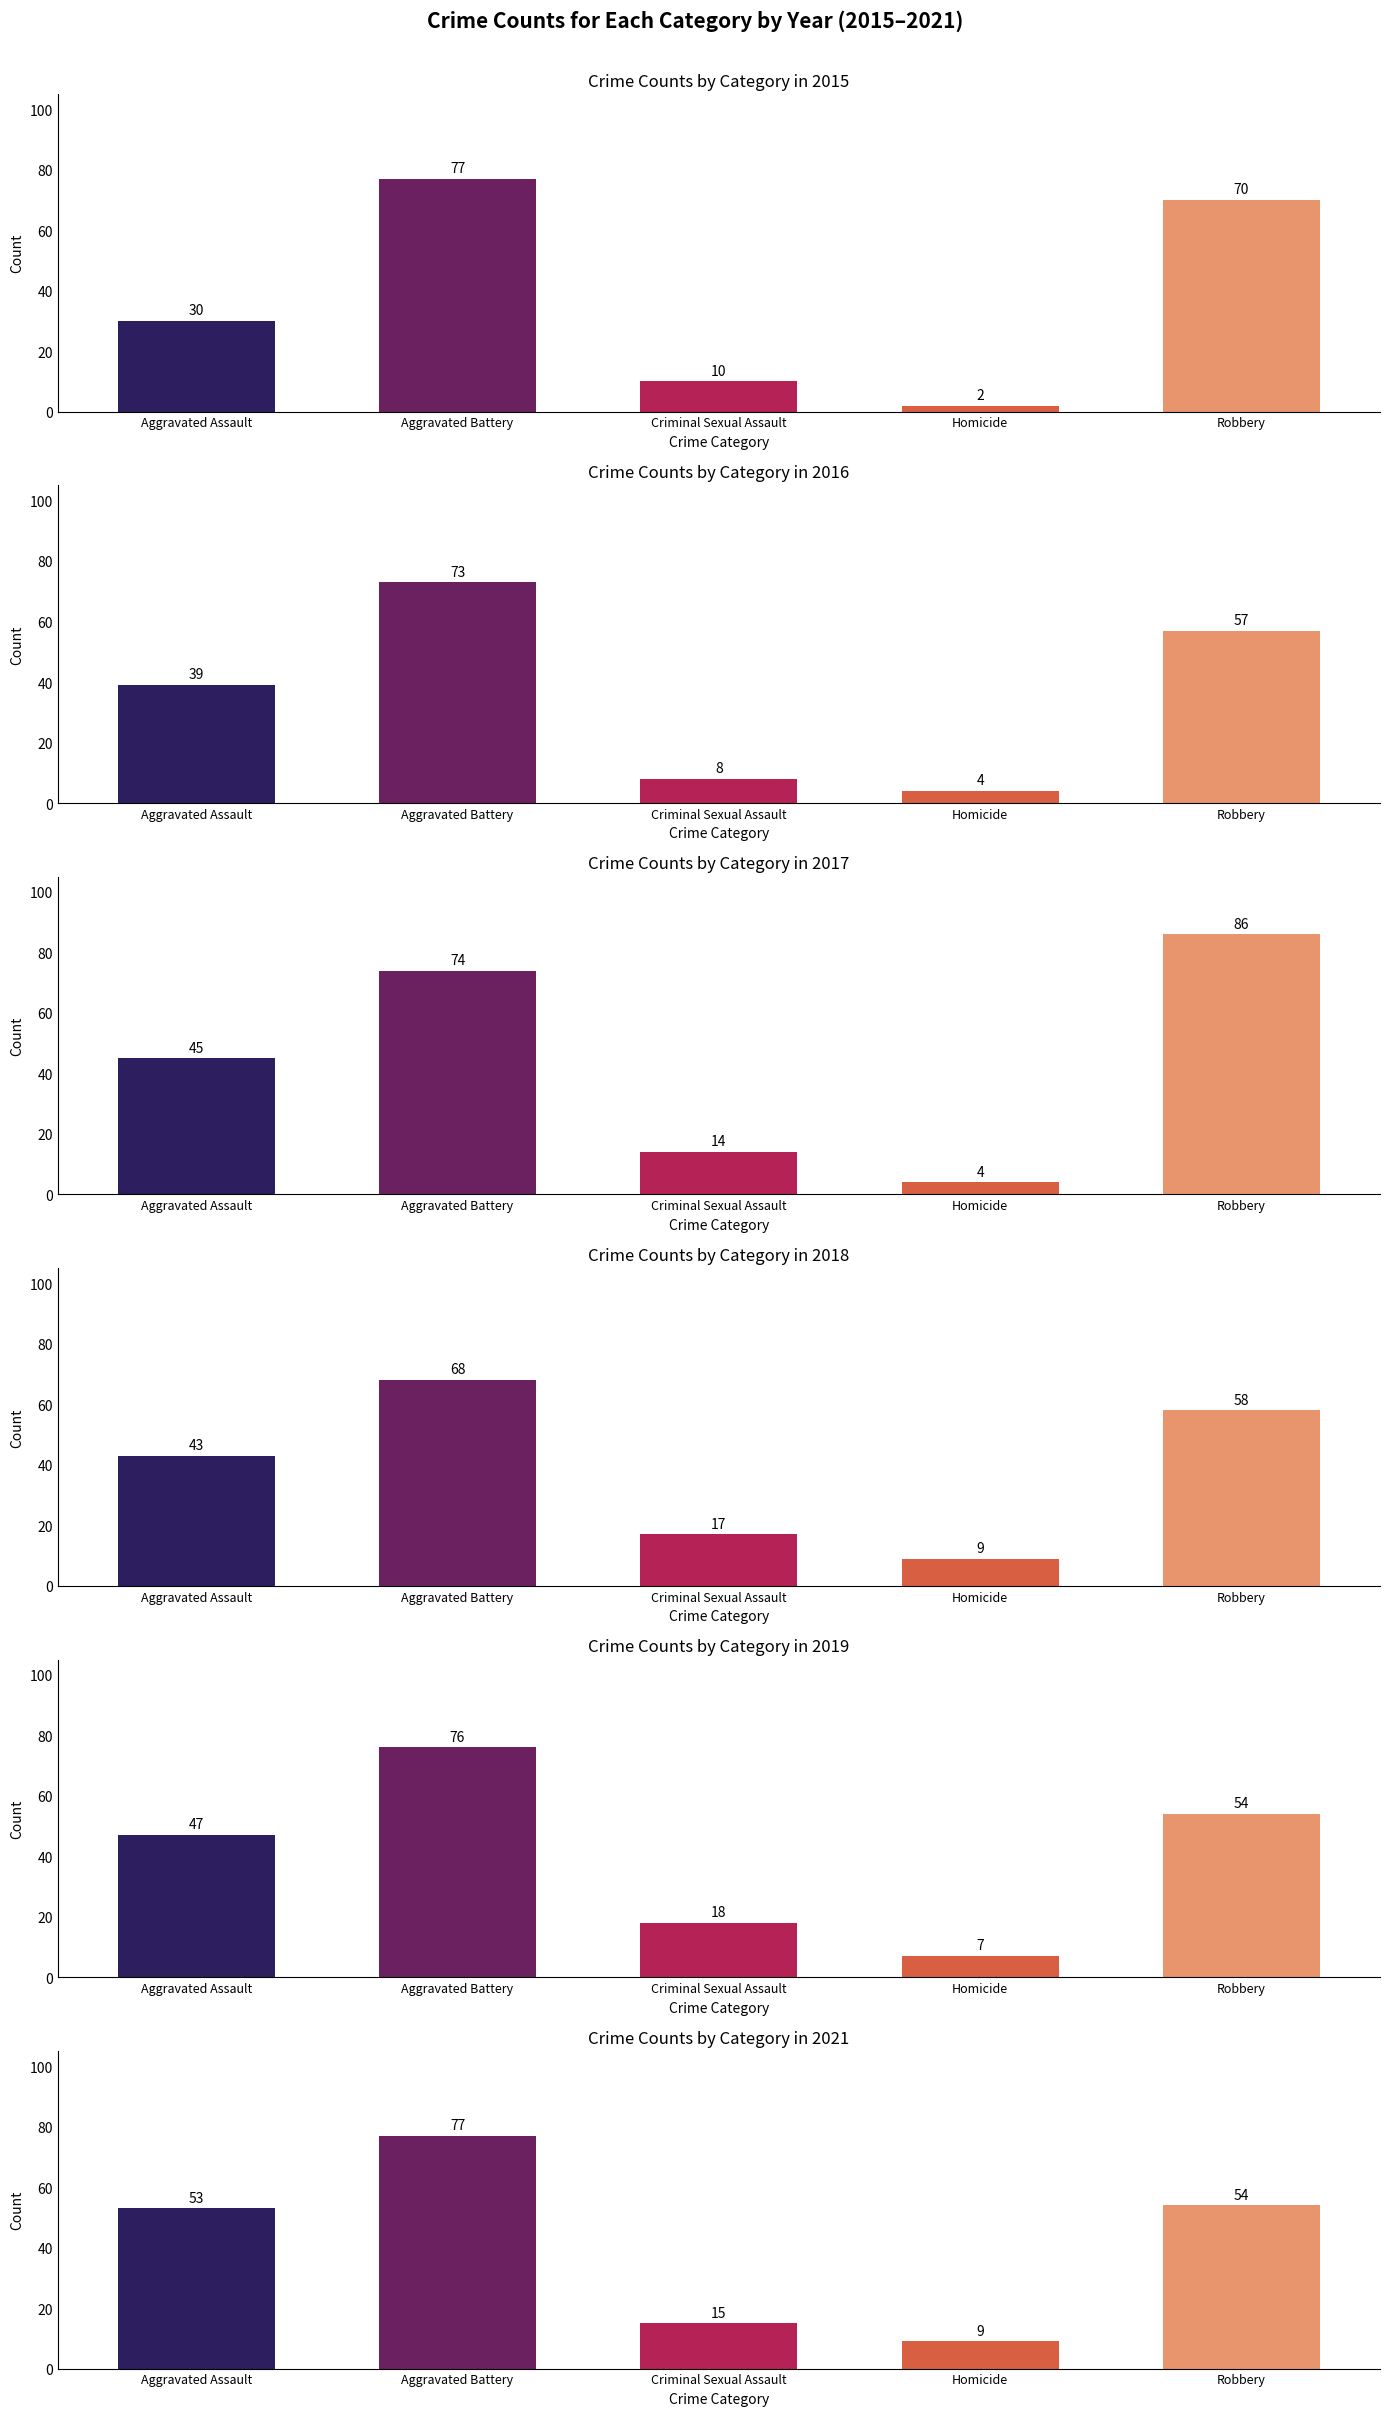

Are the bars grouped side by side (vs. stacked)?

Yes